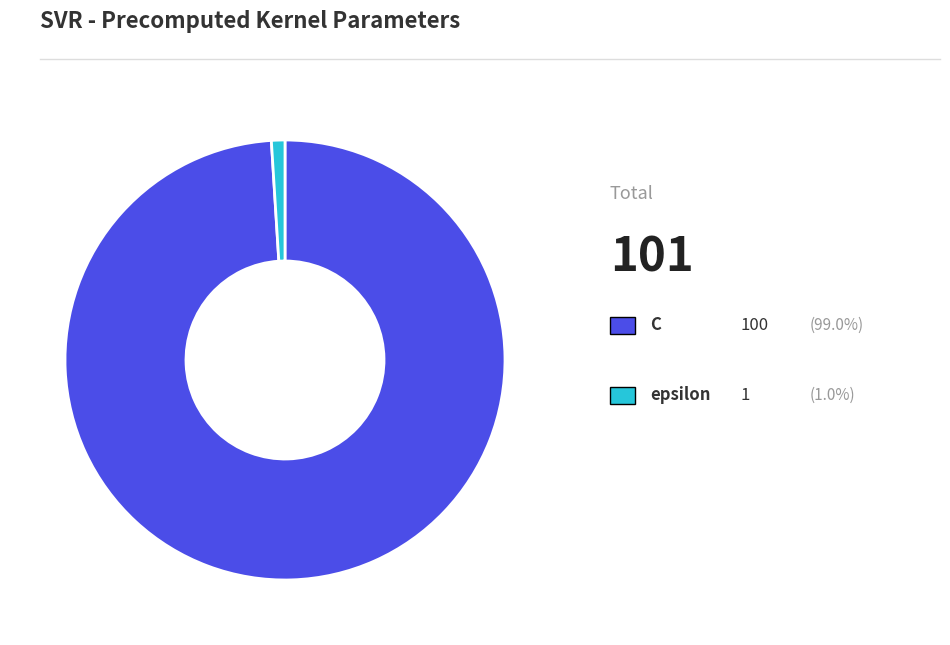

Is there a majority slice in this chart?

Yes